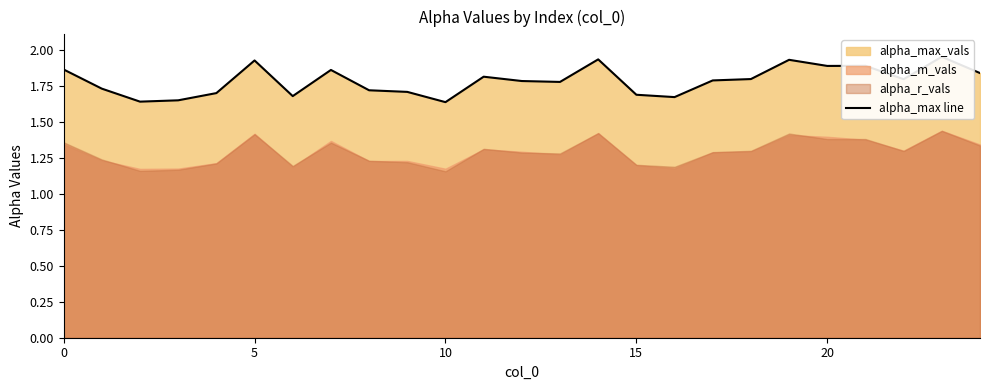

Which label corresponds to the smallest value in the chart?

10